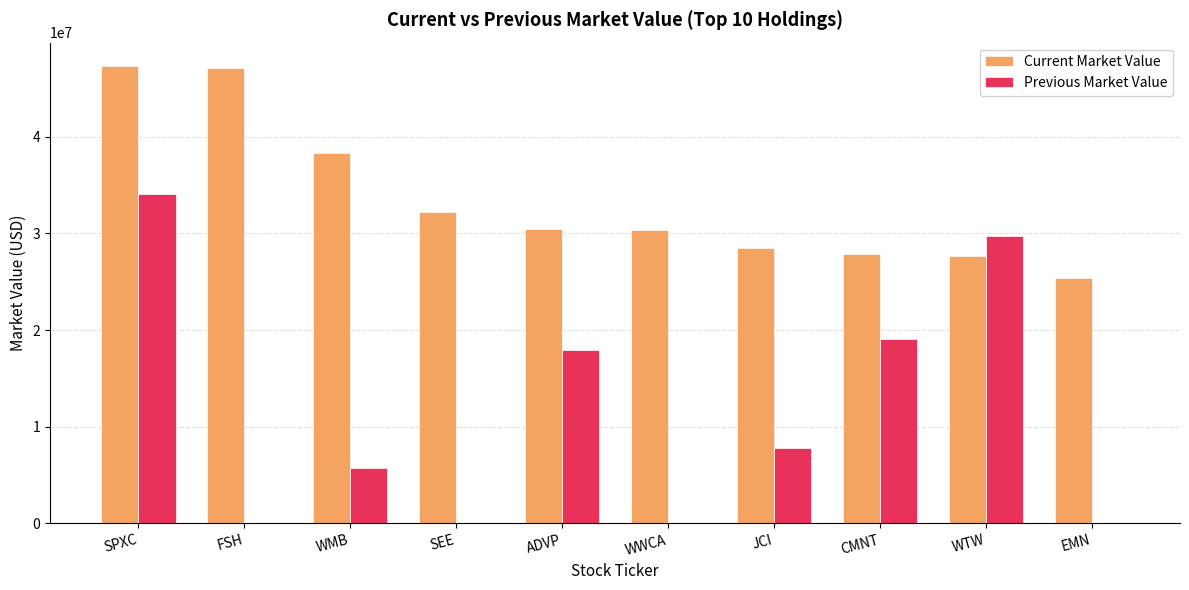

The value of Previous Market Value at FSH is 0. True or false?

True